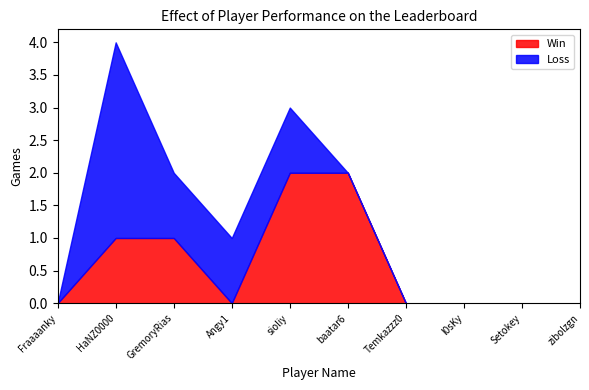

True or false: Loss has more than 0 interior local peaks.

True